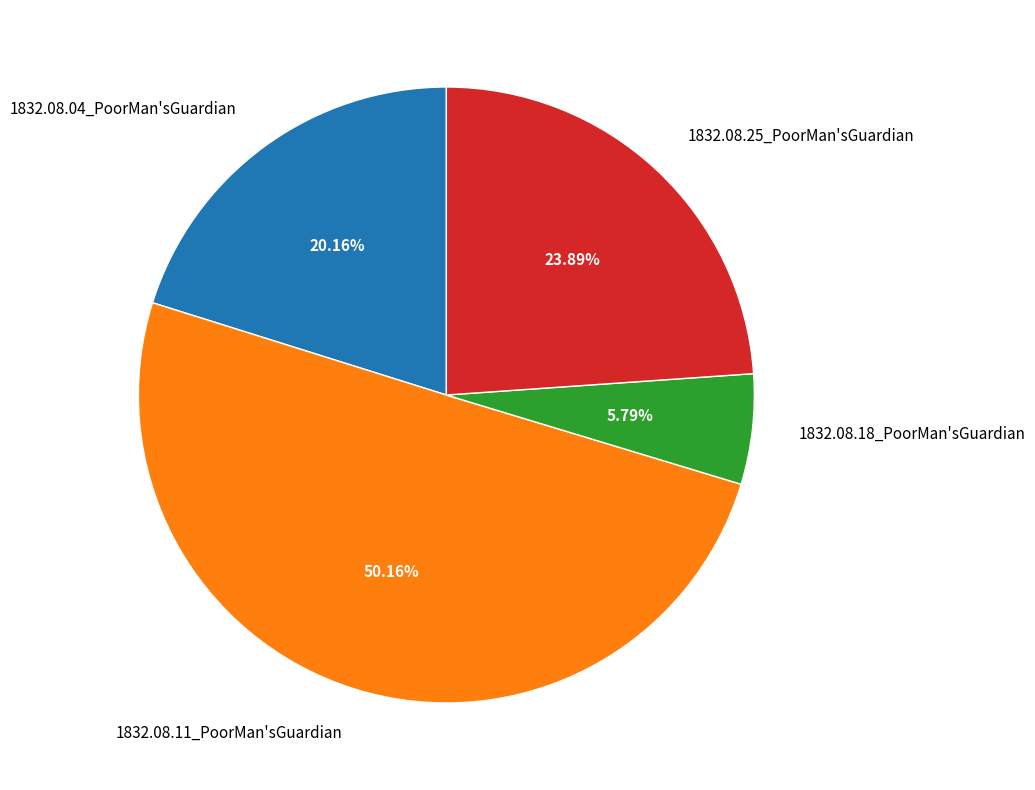

How much of the chart is everything except 1832.08.18_PoorMan'sGuardian?

94.2%